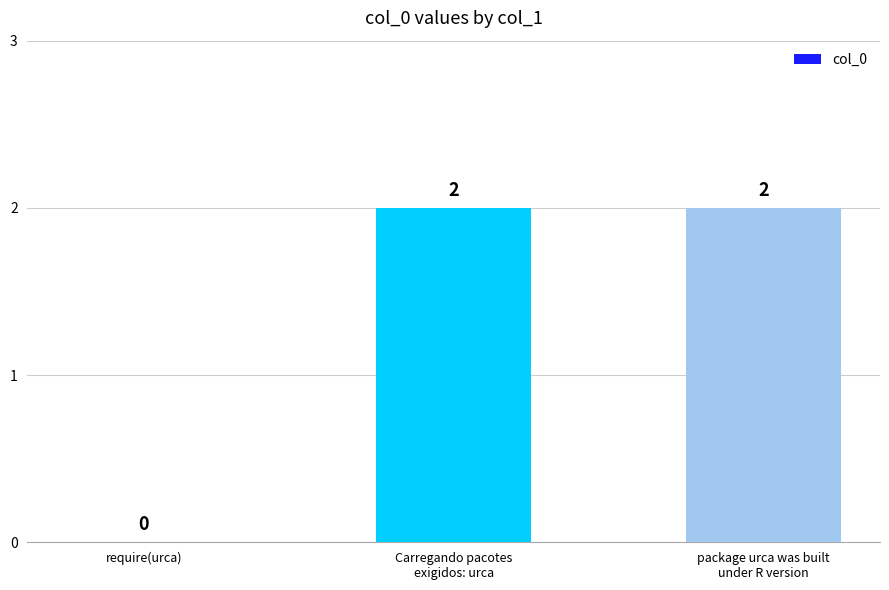

Is it true that the value at Carregando pacotes
exigidos: urca is 1?

False